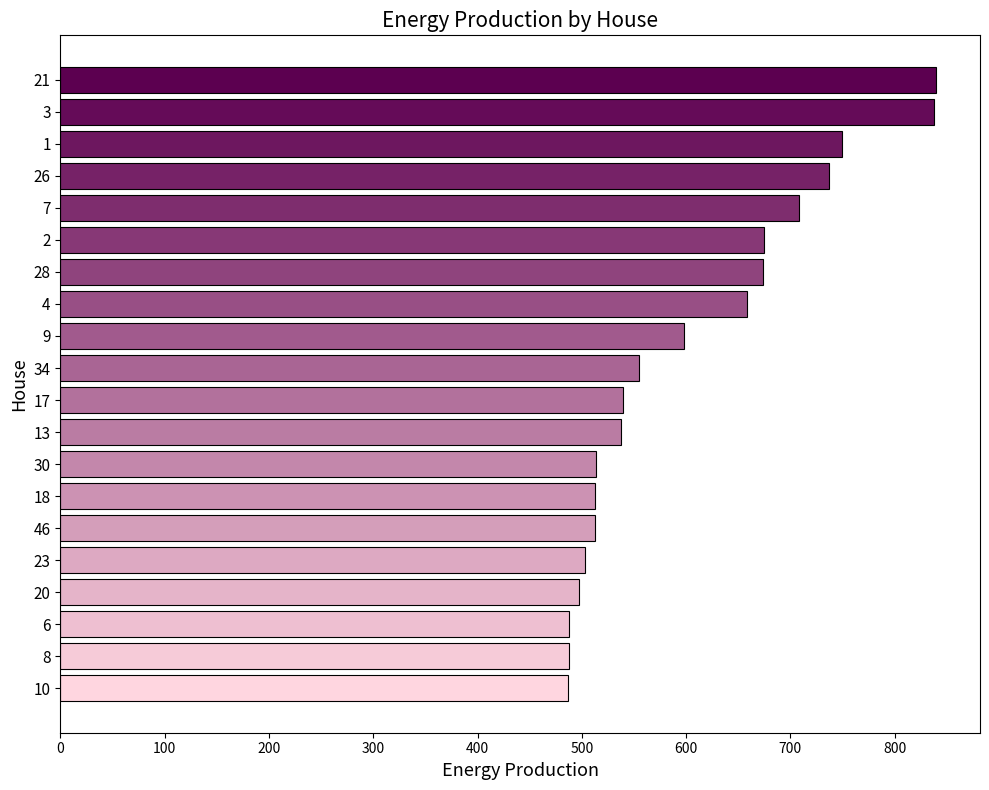

What is the change in value from 3 to 23?

-334.7